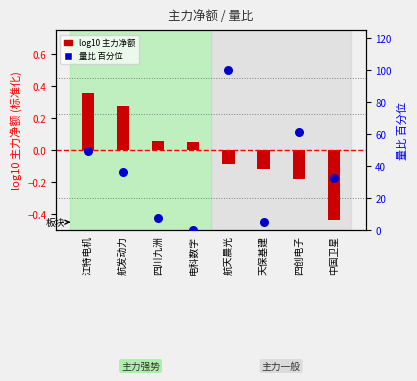

Which series has the largest total across all categories?

量比 (百分位)